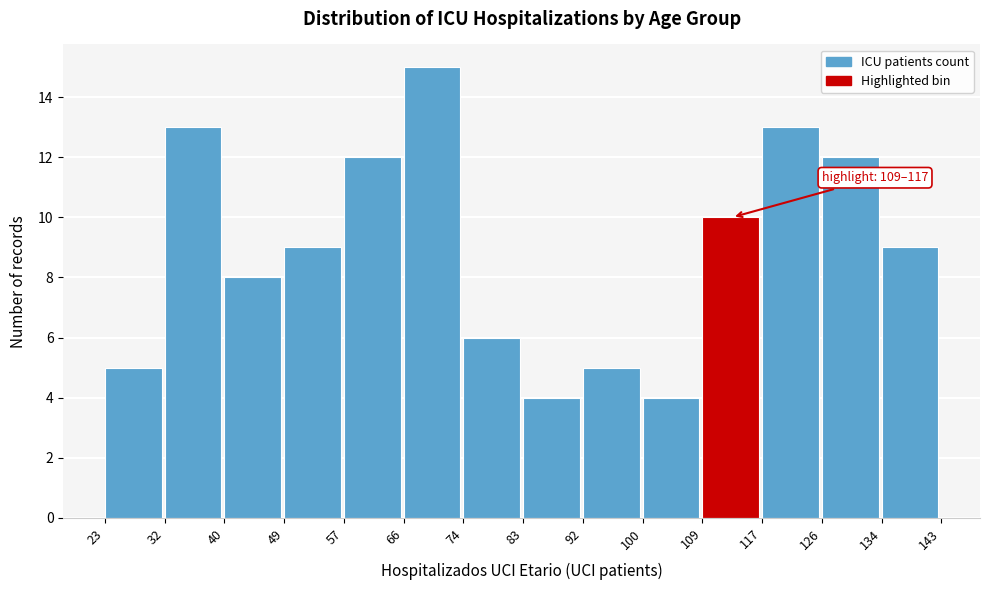

Over which range of the x-axis is the bar tallest?

66 to 74